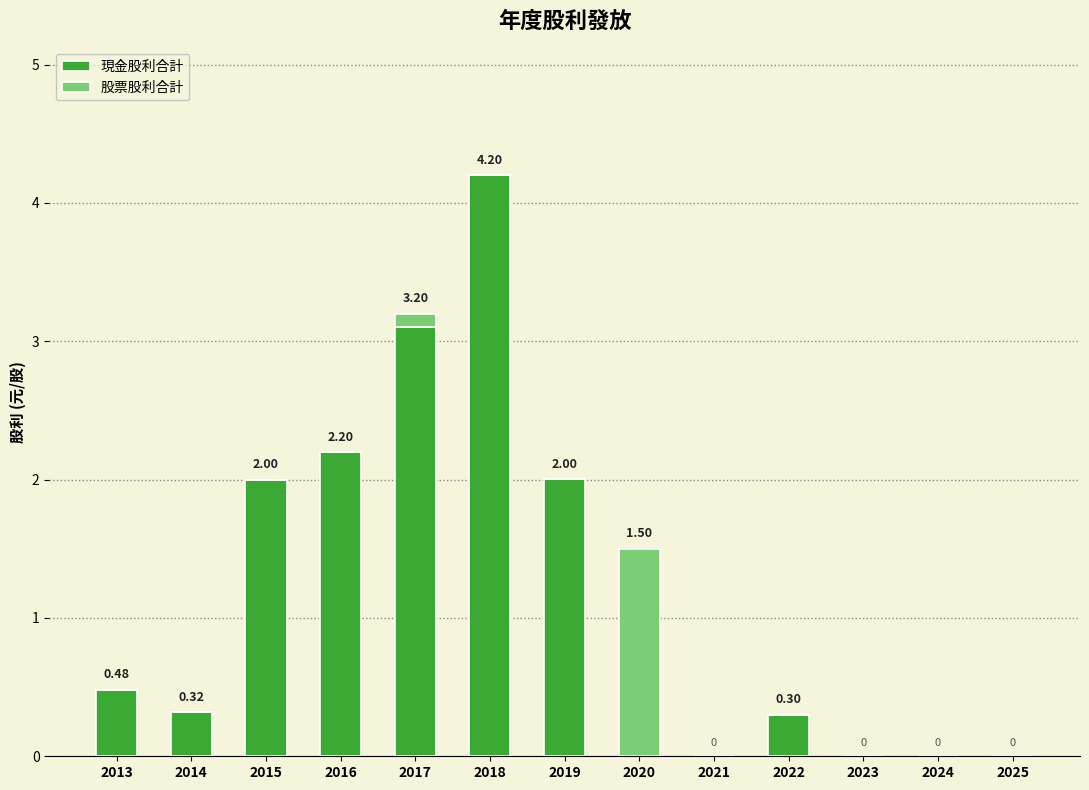

What is the total value across all series at 2020?

1.5